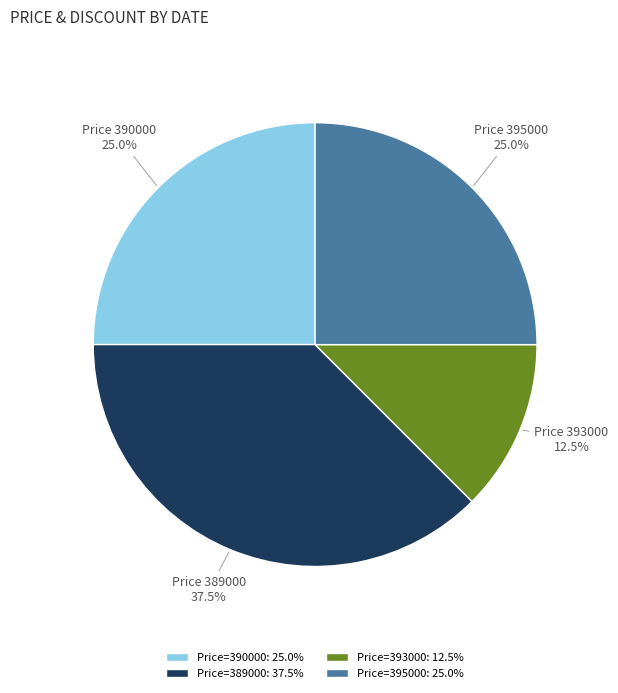

Count the number of slices in the pie.

4